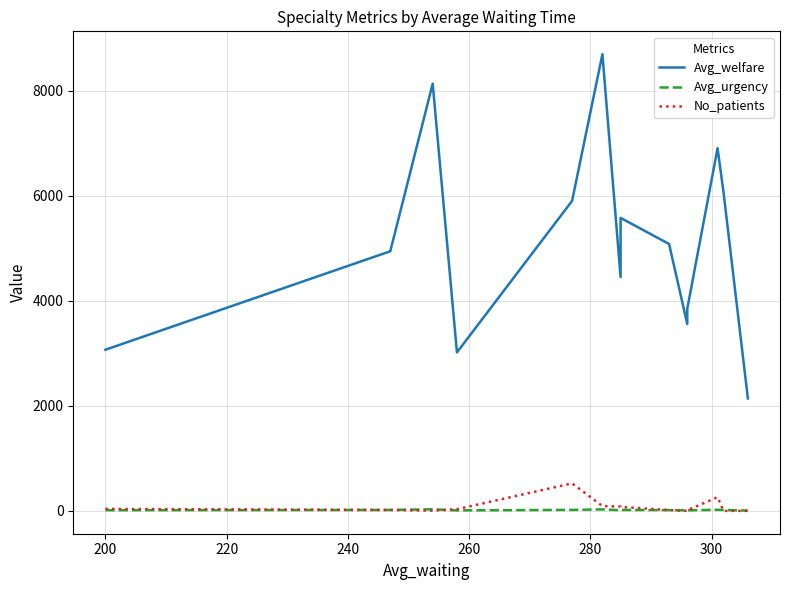

What is the difference between the No_patients values at 300 and 240?

49.0